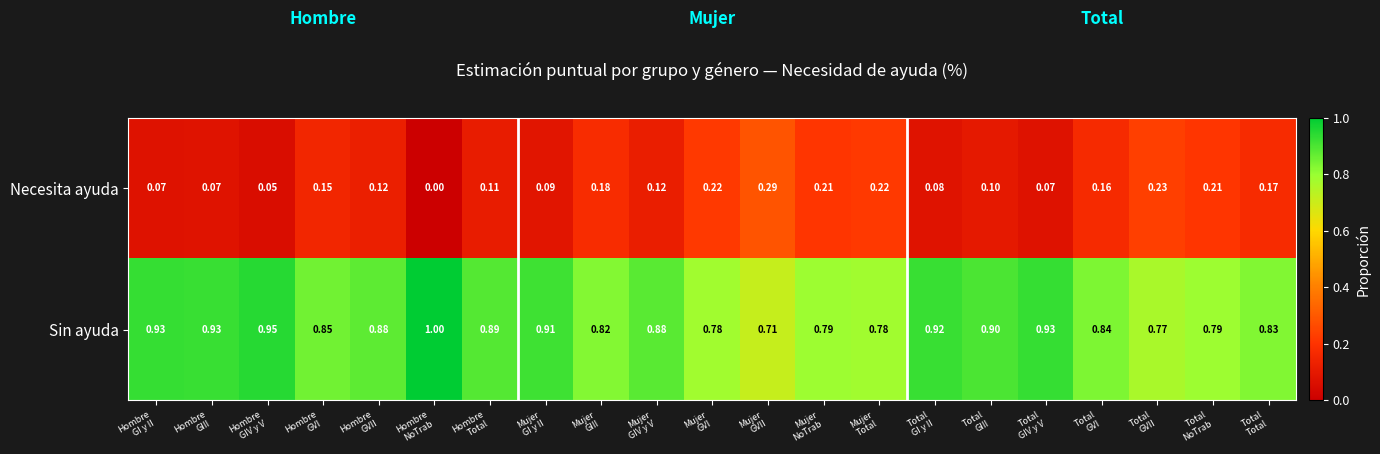

Count the number of categories in the chart.

21